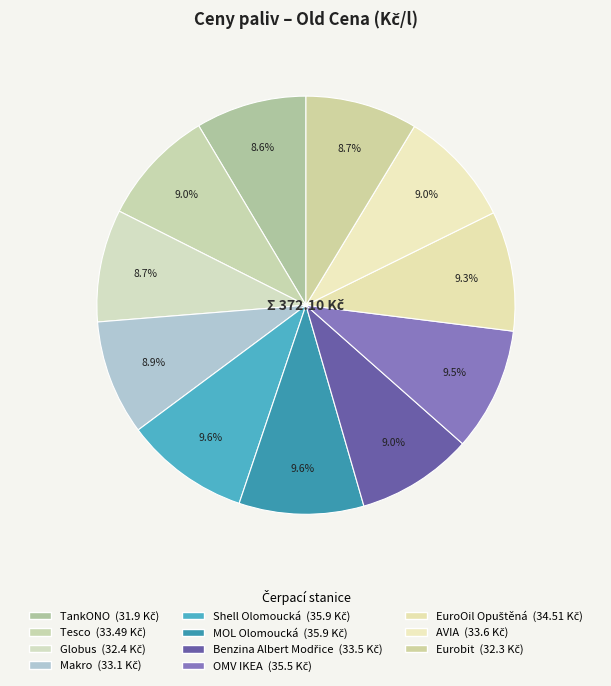

Is it true that Tesco is 1% of the pie?

False